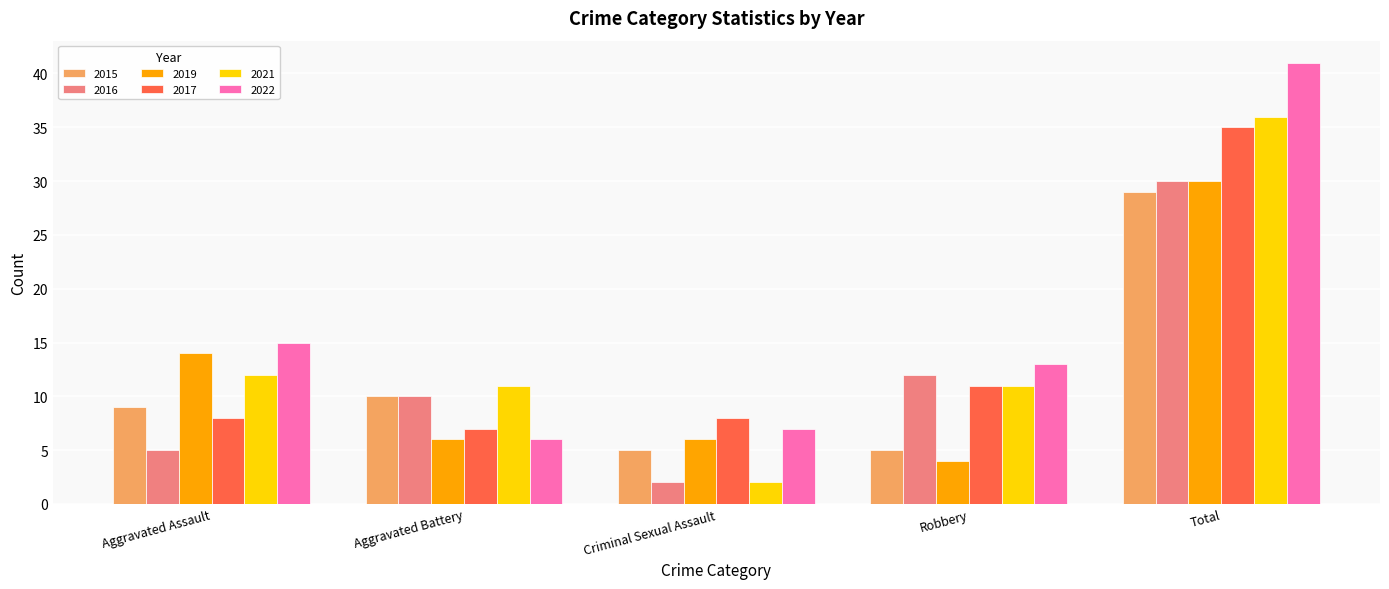

At which category is the sum across all series the highest?

Total